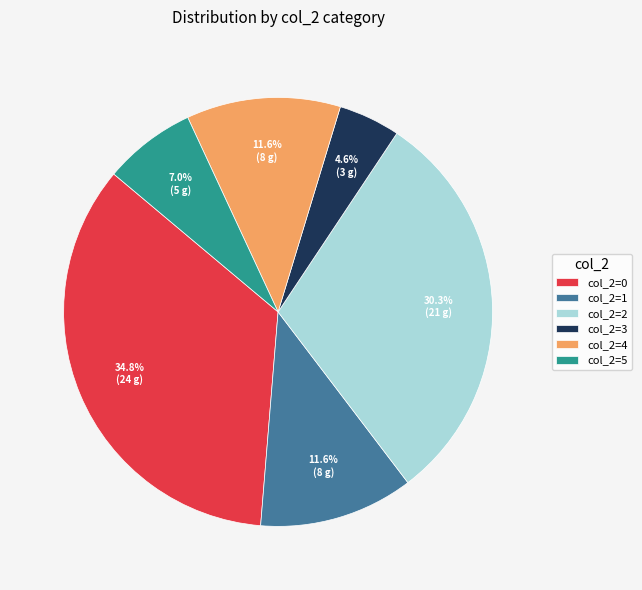

Which category has the biggest portion of the pie?

col_2=0